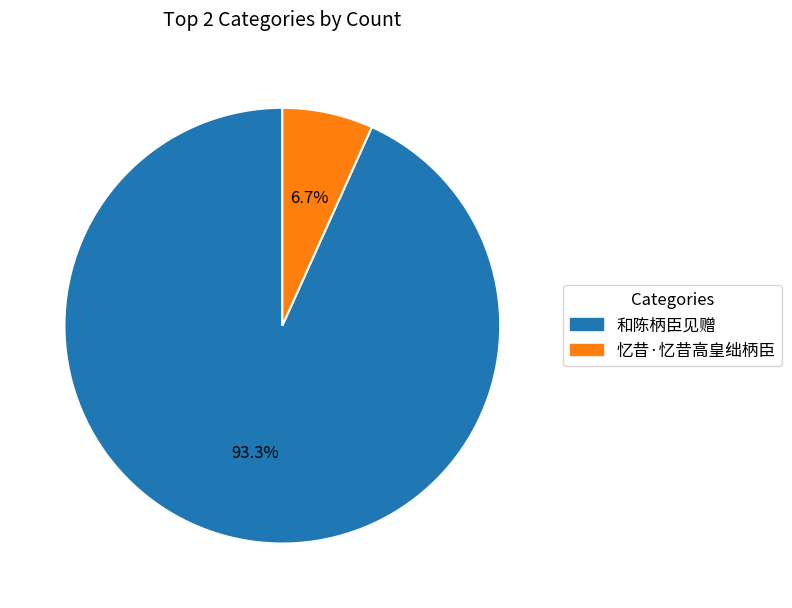

What is the smallest slice in the pie chart?

忆昔·忆昔高皇绌柄臣